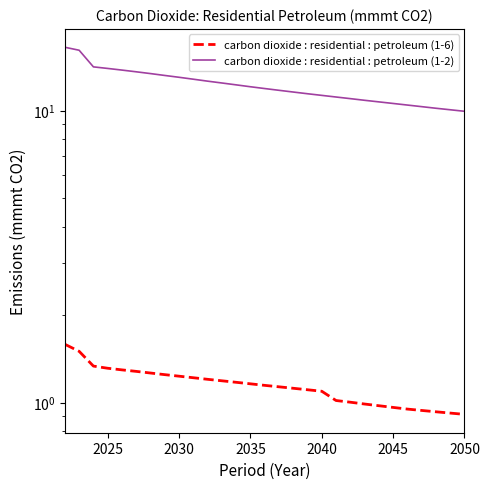

True or false: carbon dioxide : residential : petroleum (1-2) has more than 2 points higher than both neighbors.

False